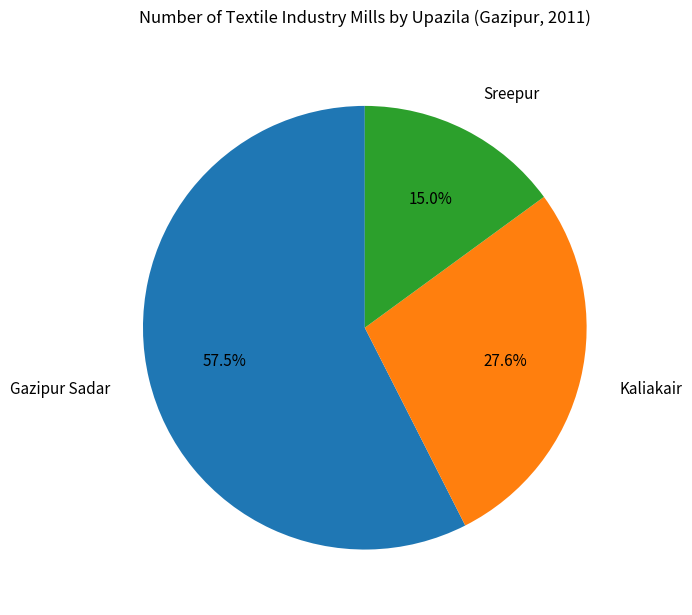

Rank the categories by value from highest to lowest.

Gazipur Sadar, Kaliakair, Sreepur